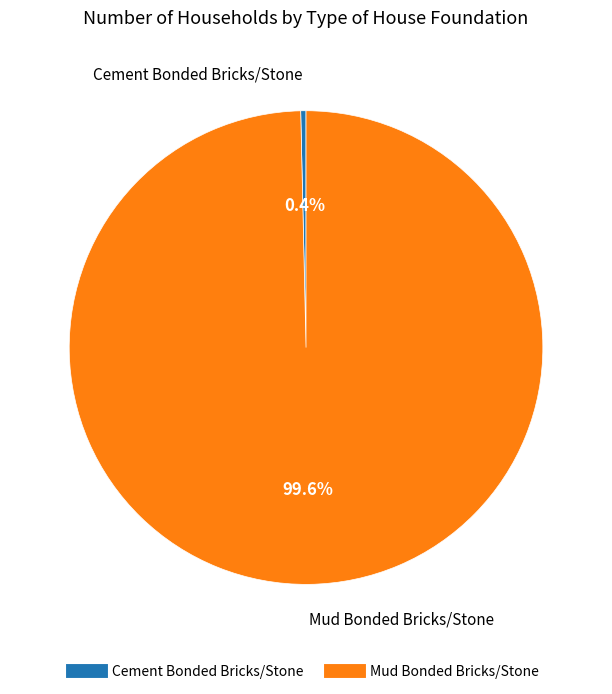

Which has a higher value, Mud Bonded Bricks/Stone or Cement Bonded Bricks/Stone?

Mud Bonded Bricks/Stone